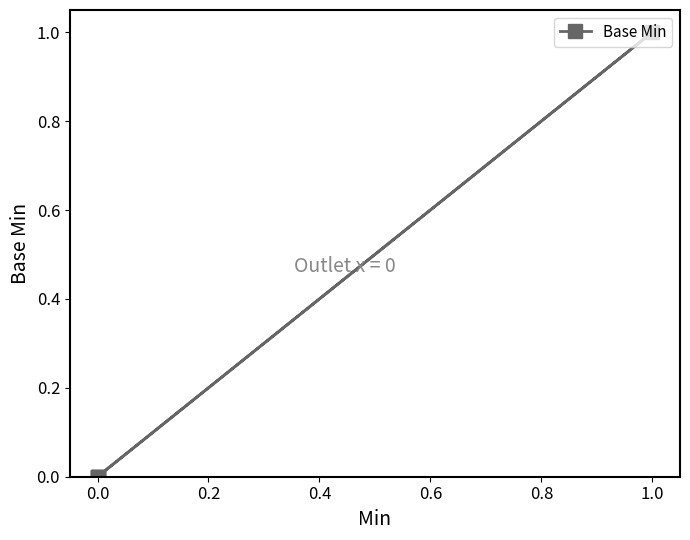

How many lines are shown in the chart?

1